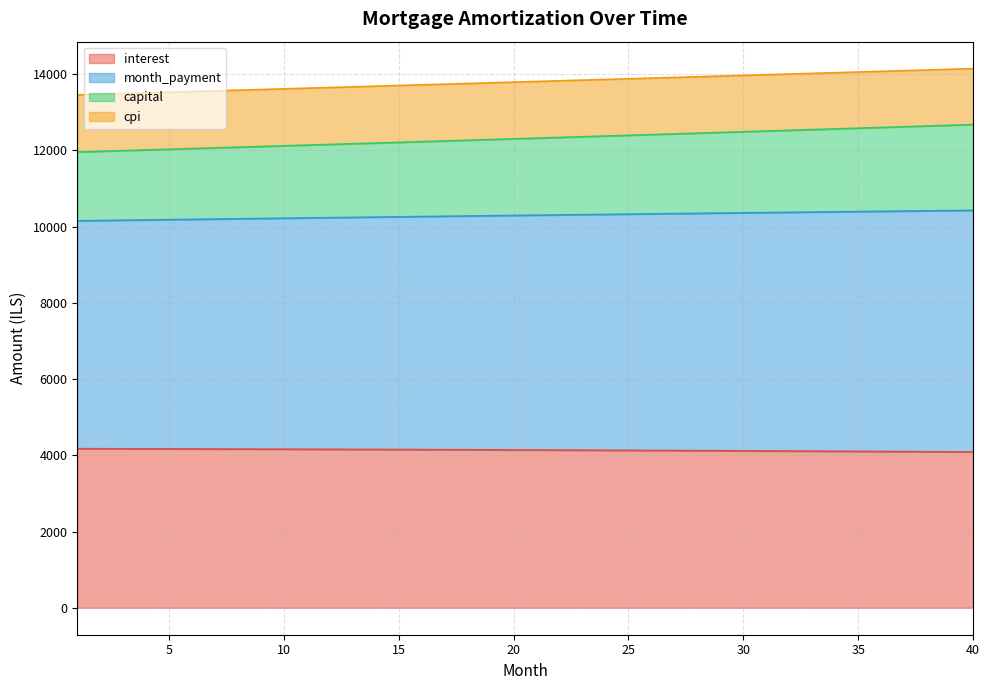

How many data points does each series have?

40